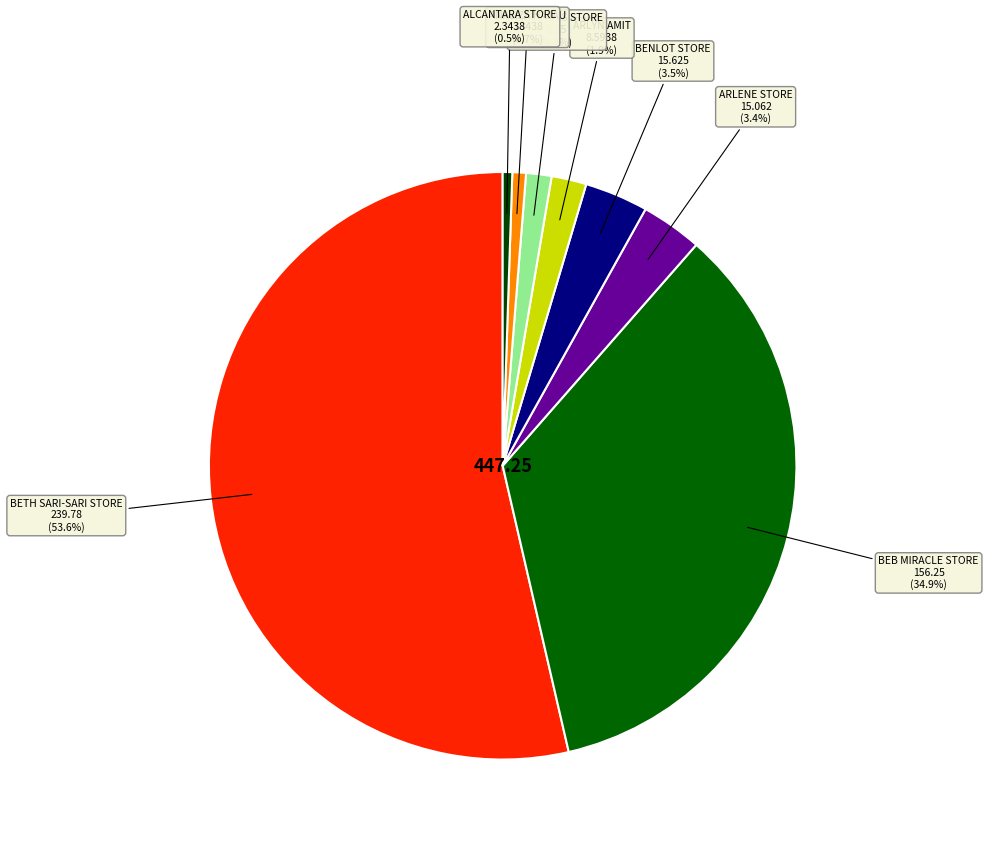

Is ALCANTARA STORE the majority of the pie?

No